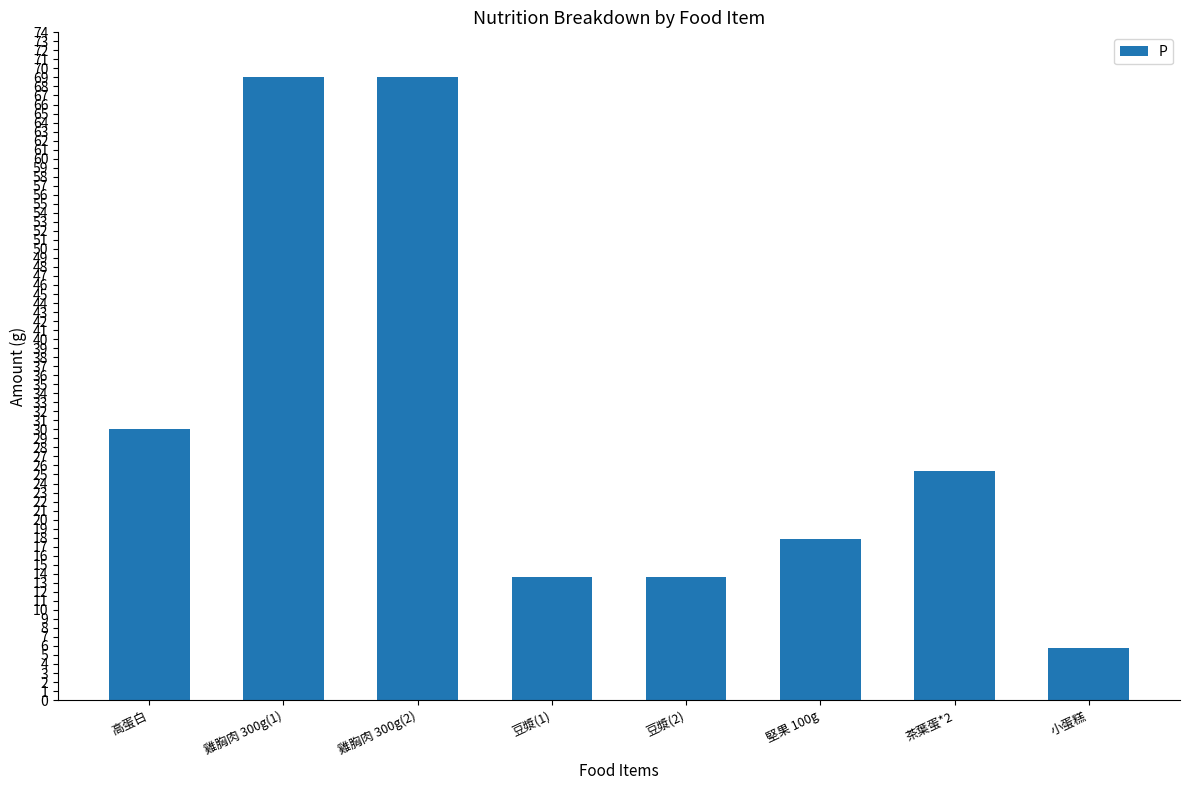

Reading left to right, list all the values displayed in this chart.

高蛋白=30.0	雞胸肉 300g(1)=69.0	雞胸肉 300g(2)=69.0	豆漿(1)=13.6	豆漿(2)=13.6	堅果 100g=17.9	茶葉蛋*2=25.4	小蛋糕=5.8